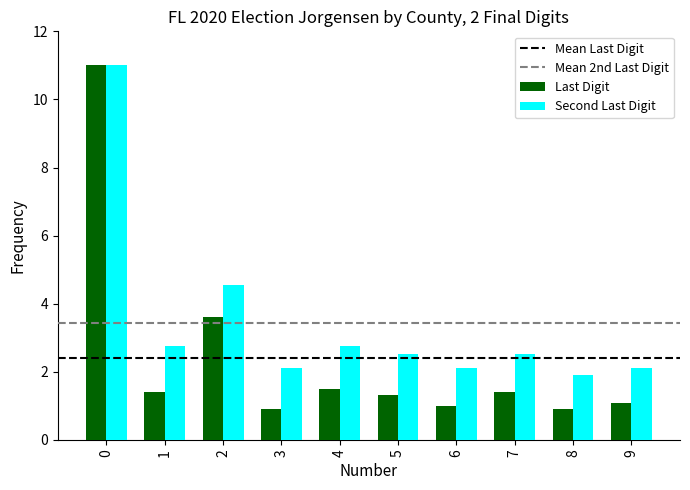

What value does the Last Digit series have at 6?

1.0